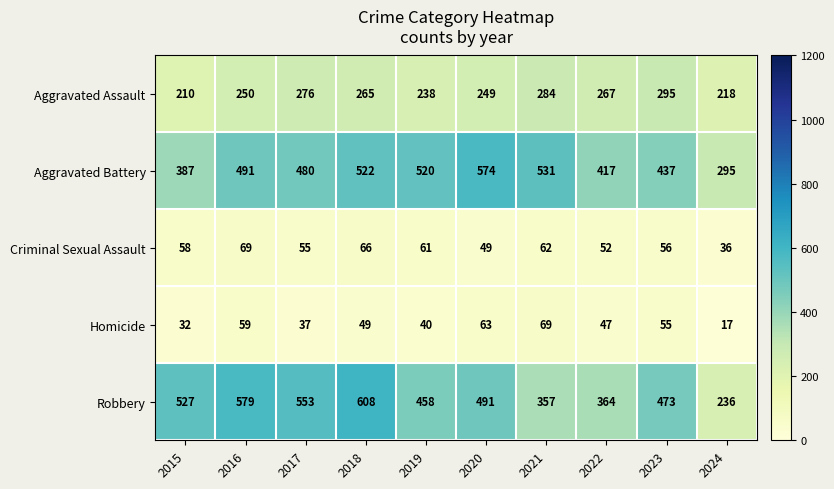

What is the average value of the Robbery series?

465